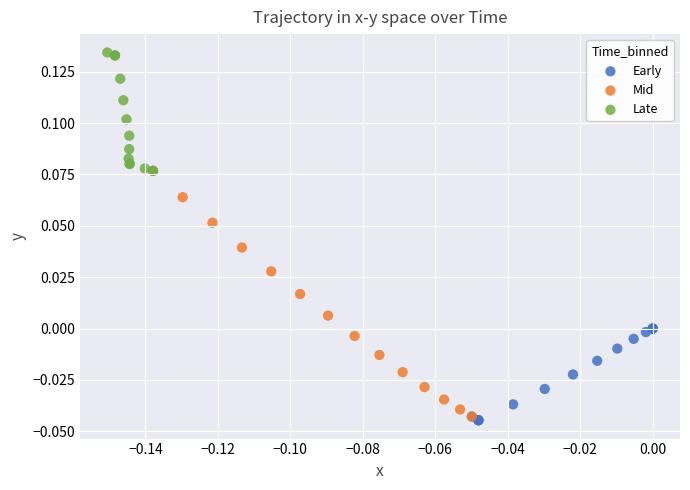

Which series has the widest spread of Y values?

Mid